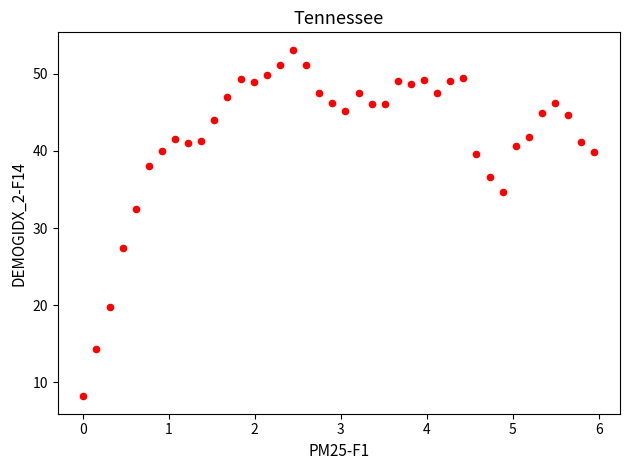

What is the range of Y values (max minus min)?

45.0